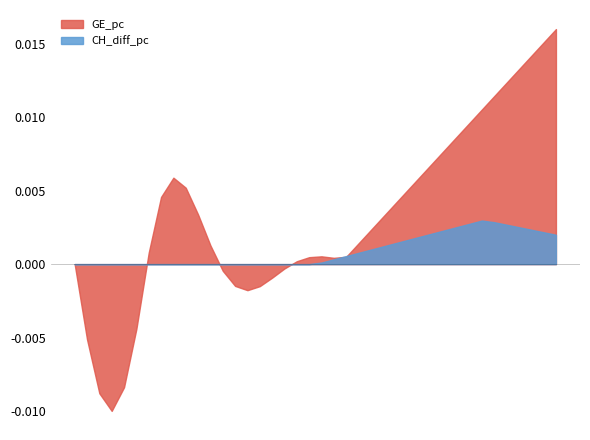

At which category is the sum across all series the highest?

38